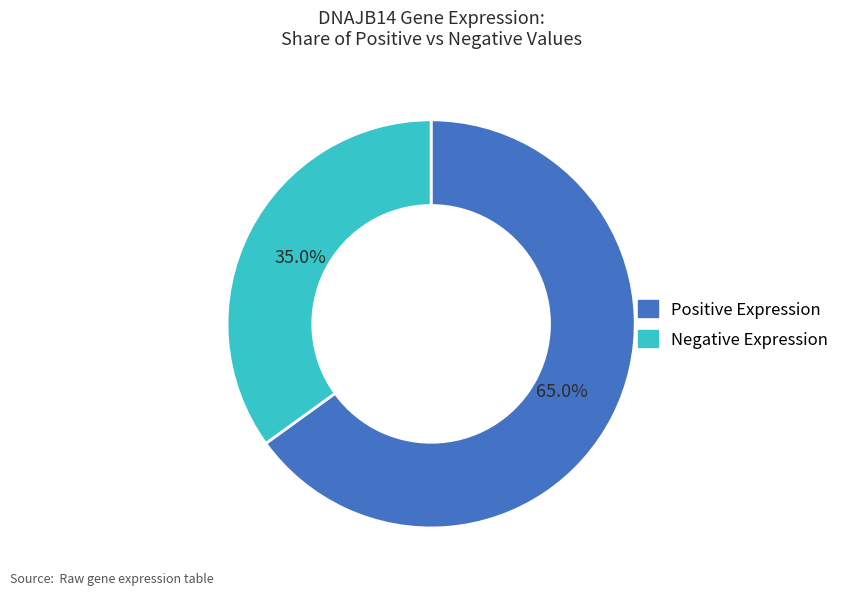

Is there any slice that represents more than half of the pie?

Yes